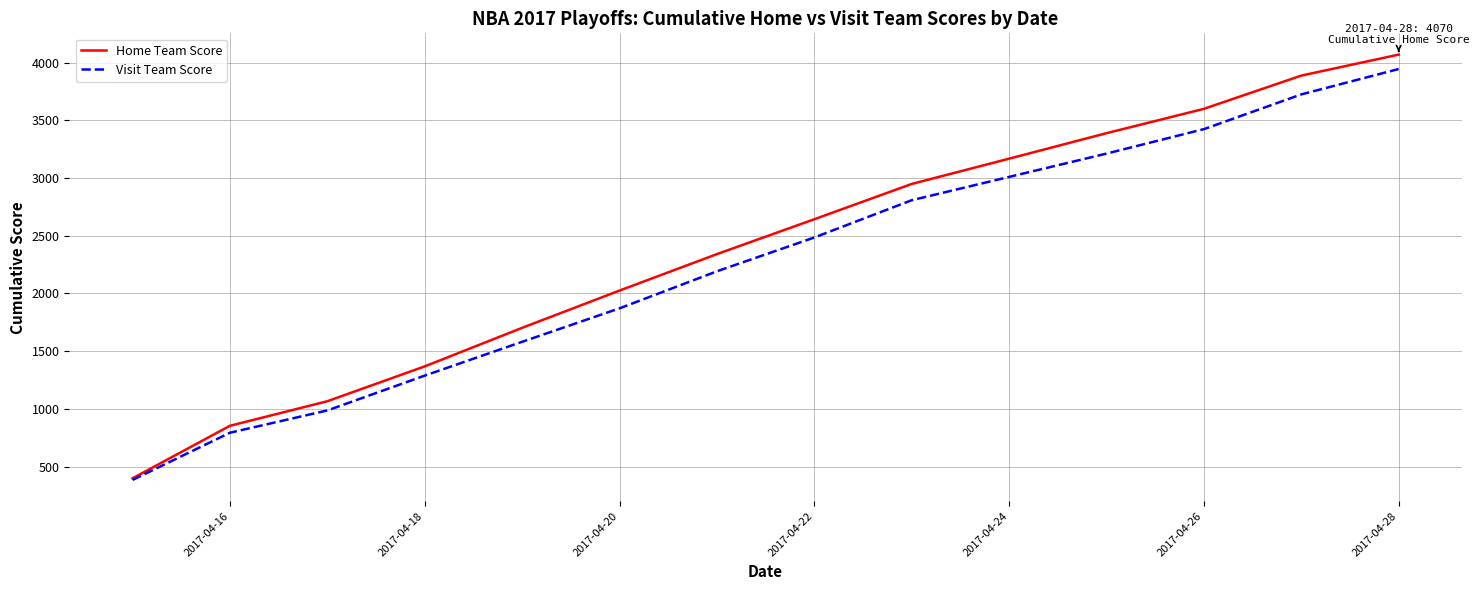

Which series has the largest range (max minus min)?

Home Team Score